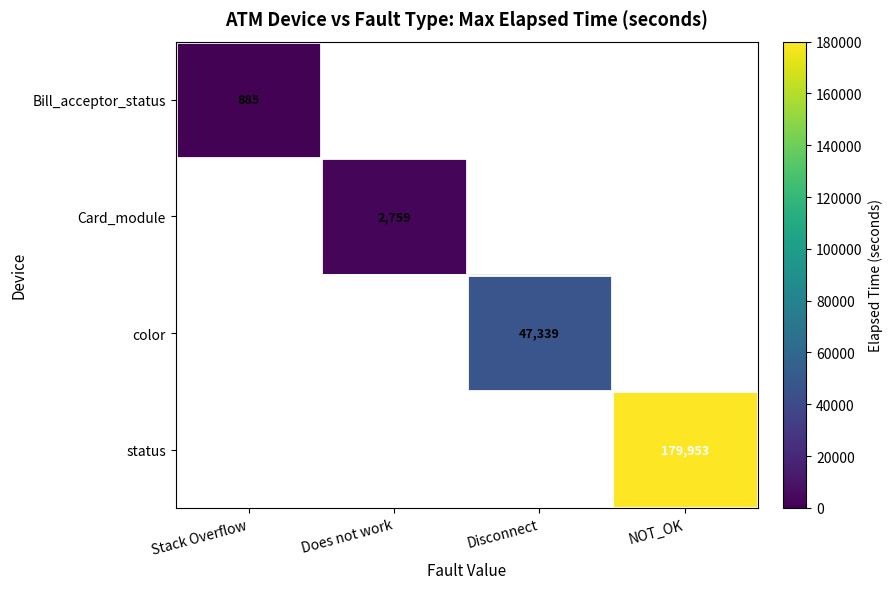

Between Stack Overflow and NOT_OK, which is larger?

NOT_OK